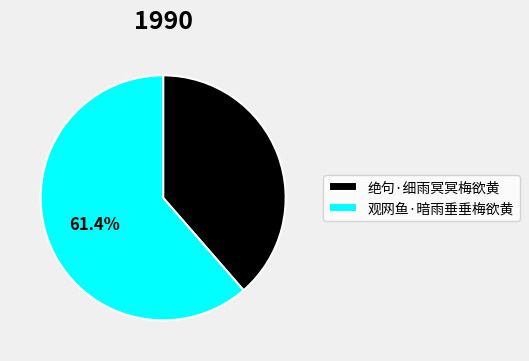

True or false: 观网鱼·暗雨垂垂梅欲黄 accounts for 61% of the total.

True